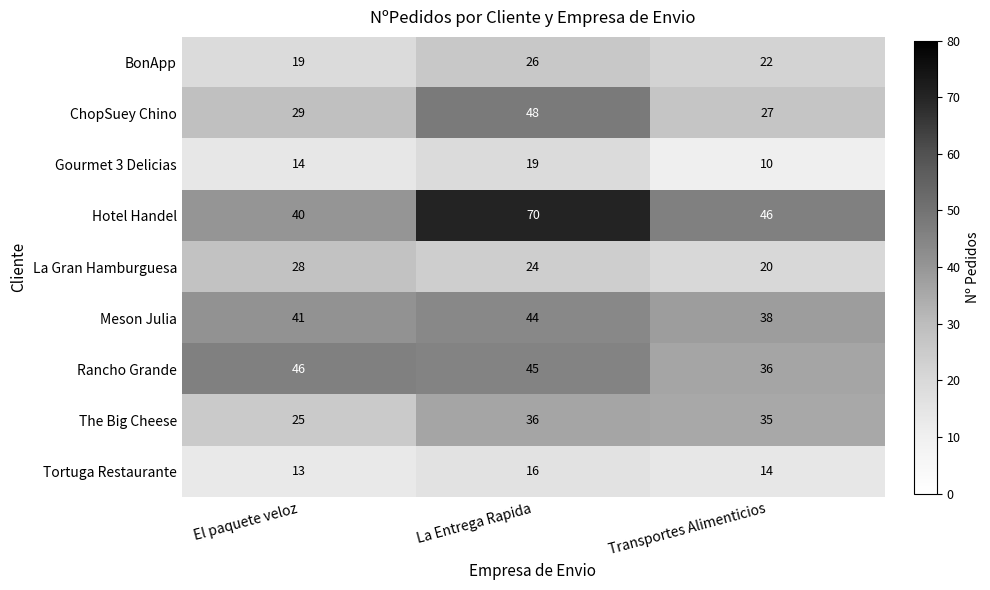

At how many categories does at least one series exceed 26?

3